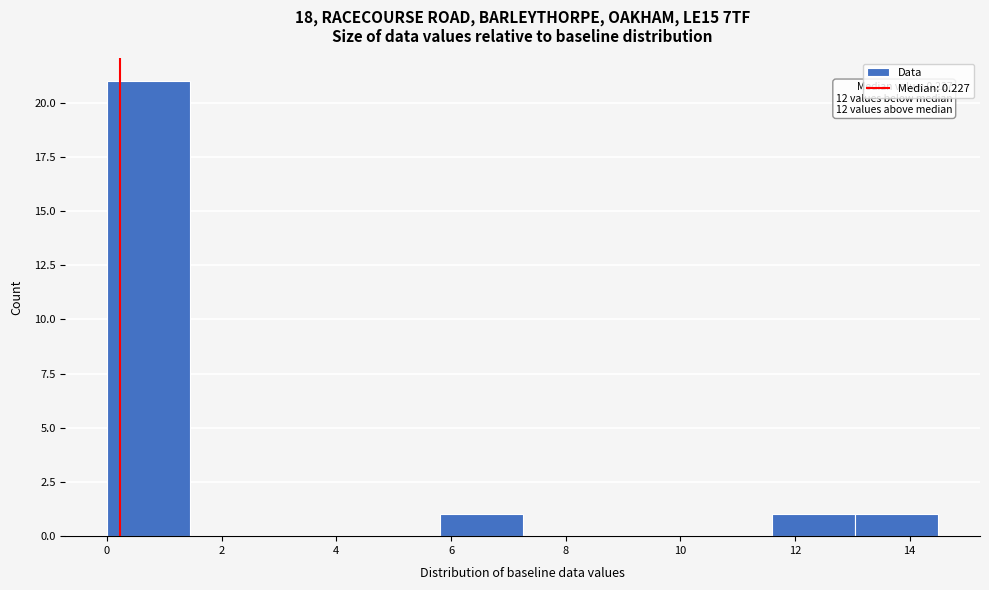

Which range on the x-axis has the tallest bar?

0.00 to 1.45